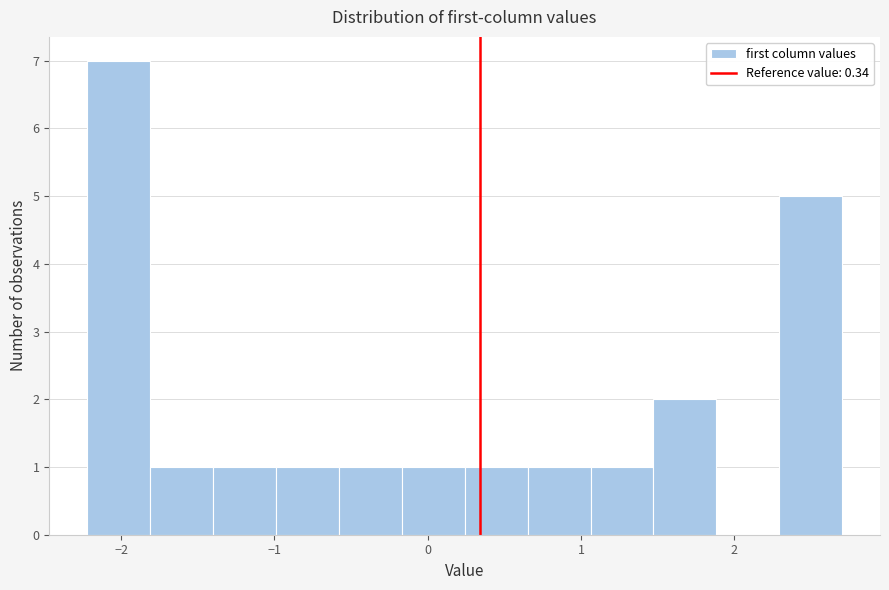

Reading left to right, transcribe this chart: for each bar, give the range it covers on the x-axis and its height. Neither the bar edges nor the heights are printed on the chart, so give them approximately, as read against the axes.

-2.2 to -1.8: 7
-1.8 to -1.4: 1
-1.4 to -1.0: 1
-1.0 to -0.6: 1
-0.6 to -0.2: 1
-0.2 to 0.2: 1
0.2 to 0.7: 1
0.7 to 1.1: 1
1.1 to 1.5: 1
1.5 to 1.9: 2
1.9 to 2.3: 0
2.3 to 2.7: 5